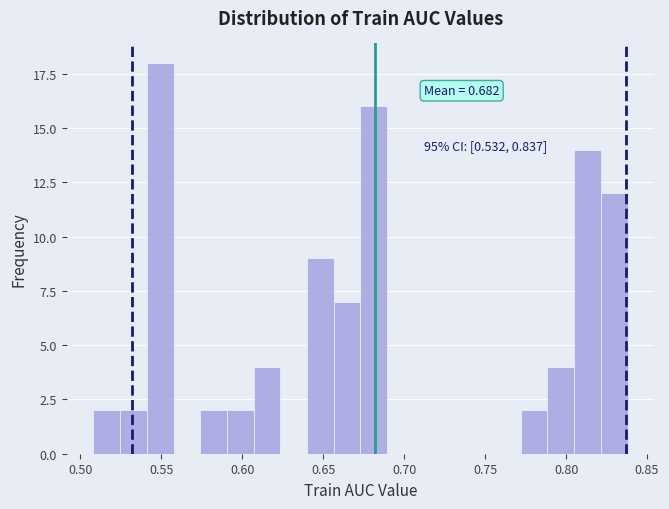

Read against the x-axis, roughly where is the centre of the tallest bar?

0.550